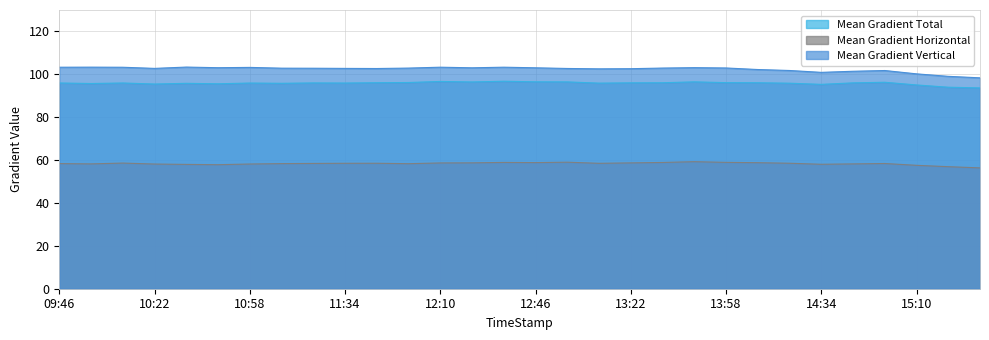

Which category has the lowest value in the Mean Gradient Vertical series?

15:34